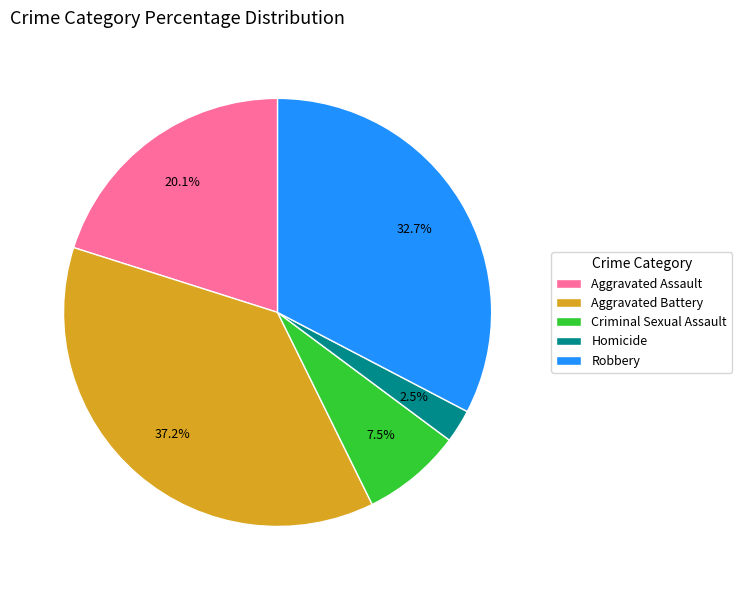

Which category has the biggest portion of the pie?

Aggravated Battery